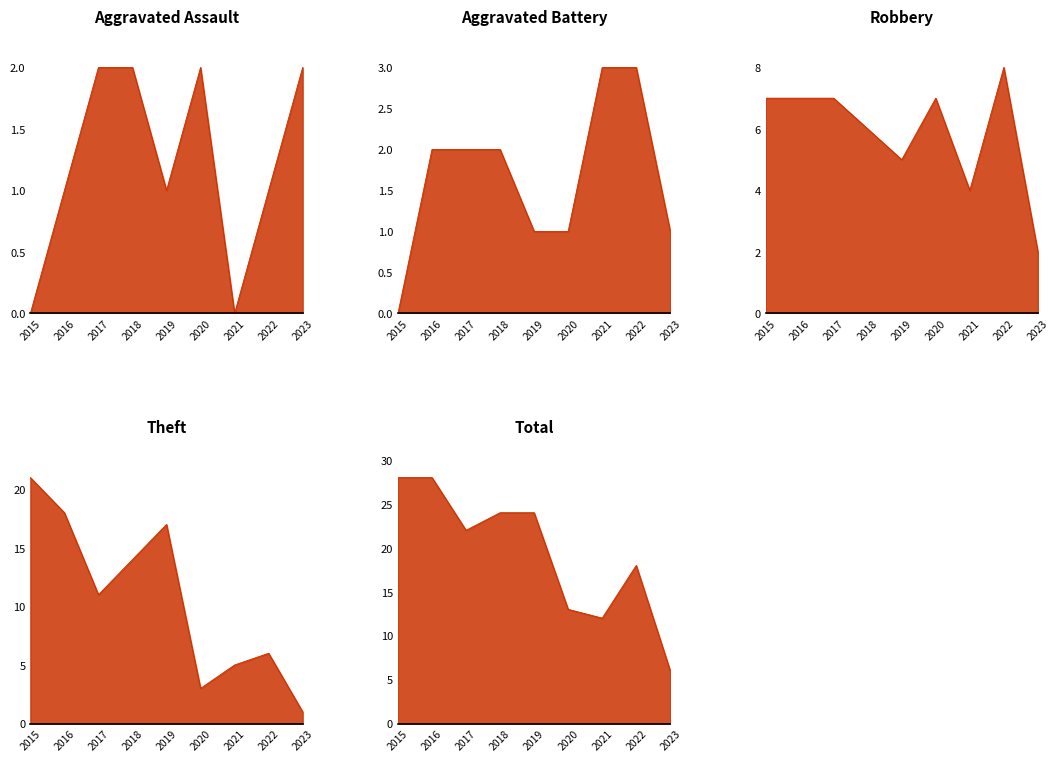

What is the value of the Total point at the 3rd from the left?

22